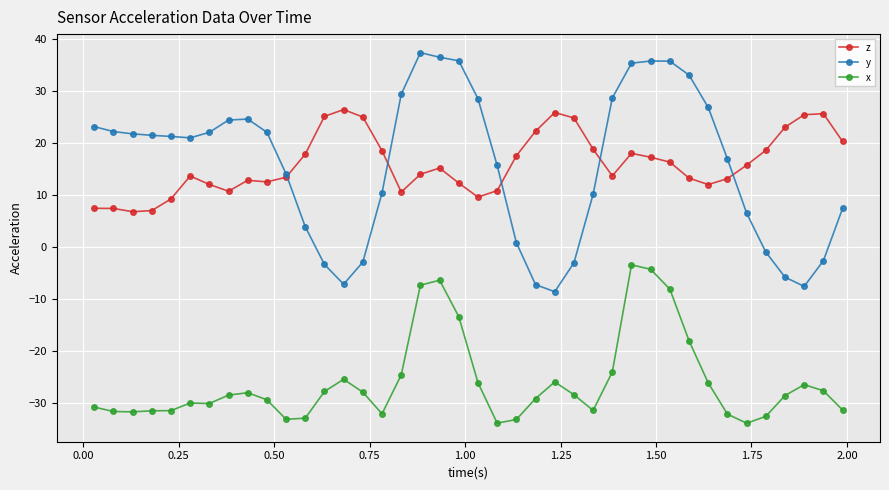

What is the smallest value displayed?

-33.9